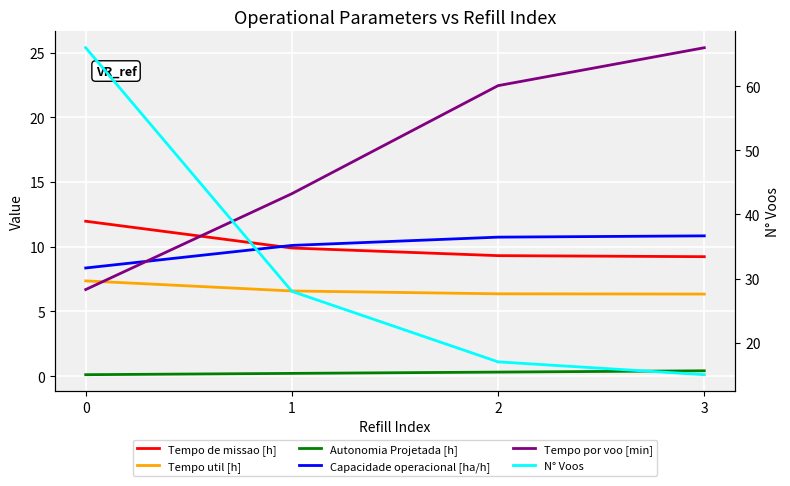

How many values in the Capacidade operacional [ha/h] series are below 10?

1